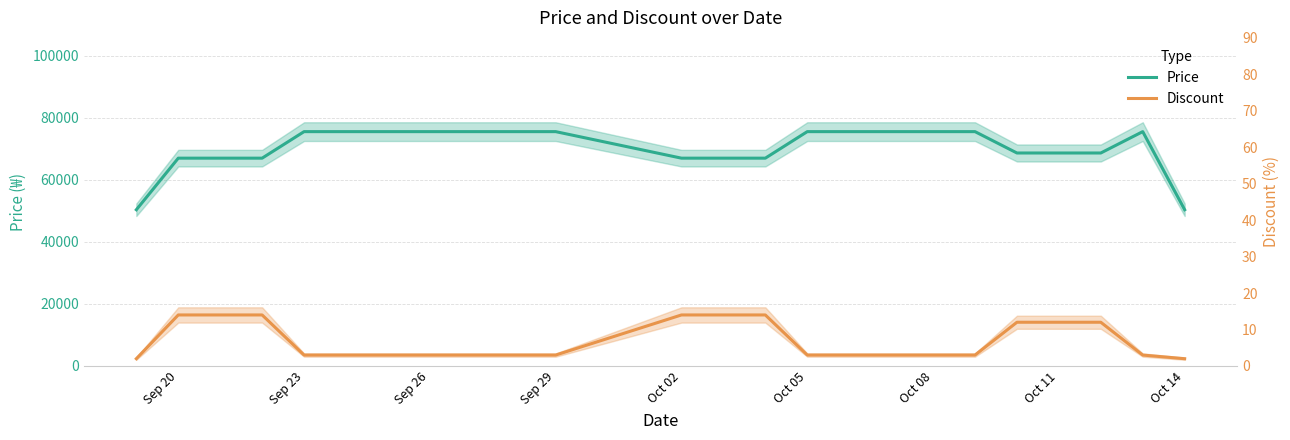

List the series in order of their overall mean, highest first.

Price, Discount